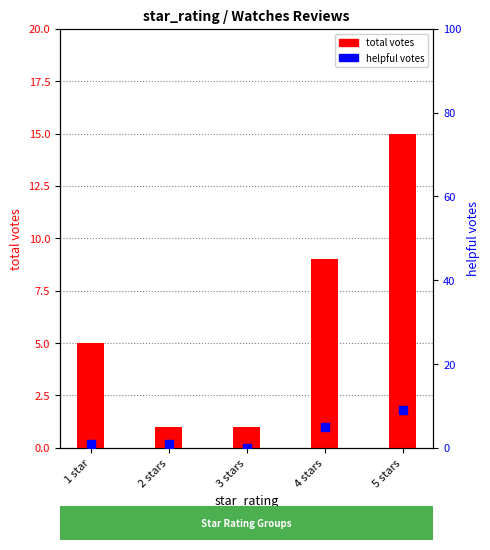

Is the value of helpful_votes at 2 stars greater than the value of total_votes at 1 star?

No